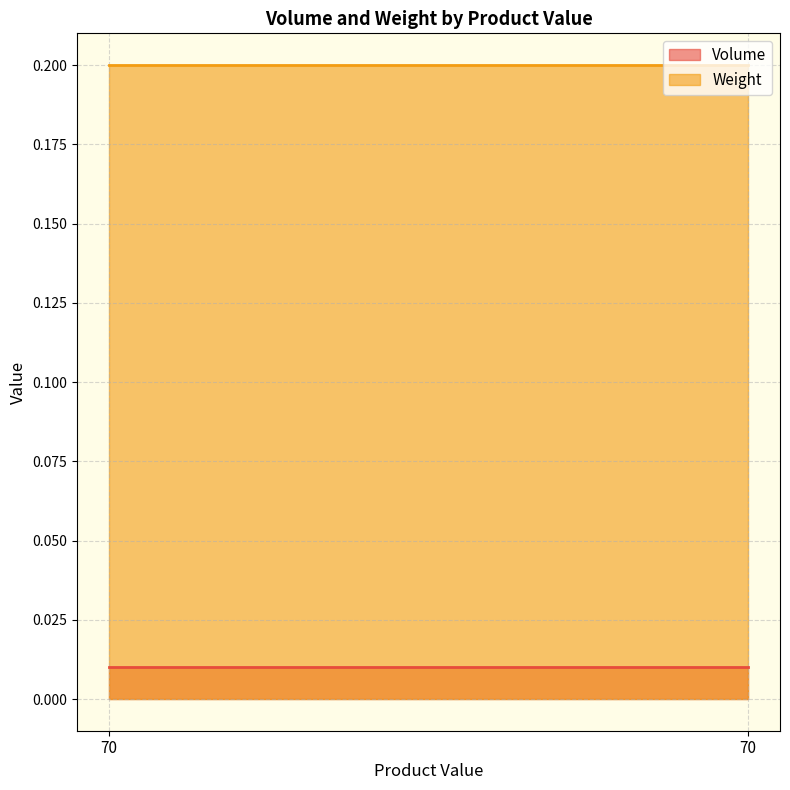

The value of Weight at 70 is 0.0. True or false?

False